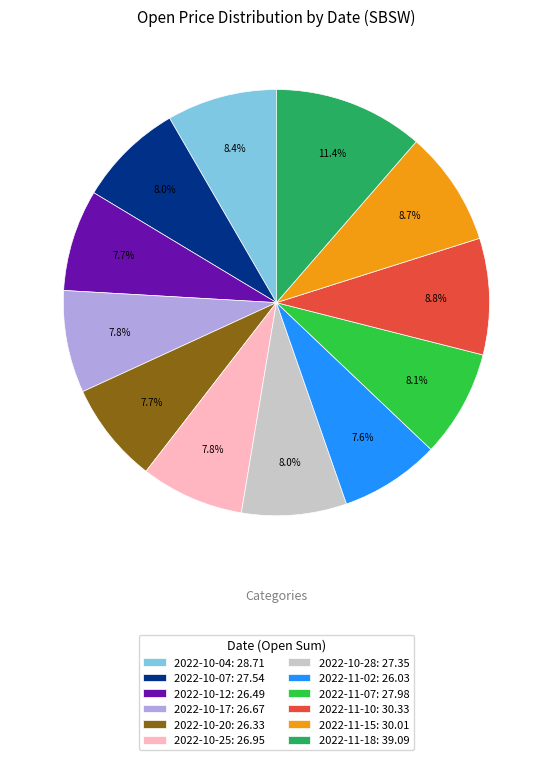

Is there any slice that represents more than half of the pie?

No